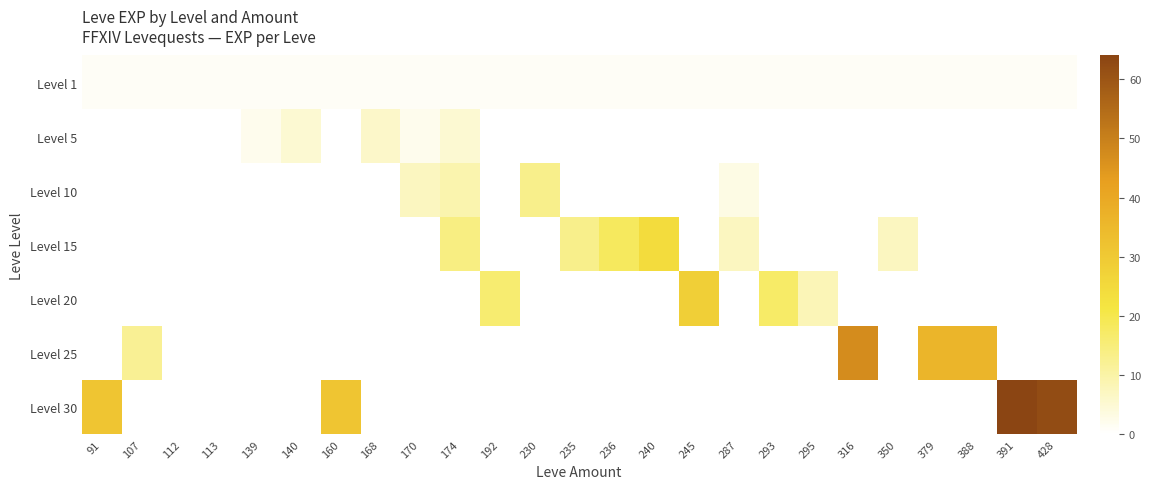

Reading left to right, transcribe all the data shown in this chart.

Level 1: 91=1	107=1	112=1	113=1	139=1	140=1	160=1	168=1	170=1	174=1	192=1	230=1	235=1	236=1	240=1	245=1	287=1	293=1	295=1	316=1	350=1	379=1	388=1	391=1	428=1
Level 5: 91=0	107=0	112=0	113=0	139=2	140=5	160=0	168=6	170=2	174=5	192=0	230=0	235=0	236=0	240=0	245=0	287=0	293=0	295=0	316=0	350=0	379=0	388=0	391=0	428=0
Level 10: 91=0	107=0	112=0	113=0	139=0	140=0	160=0	168=0	170=7	174=9	192=0	230=13	235=0	236=0	240=0	245=0	287=3	293=0	295=0	316=0	350=0	379=0	388=0	391=0	428=0
Level 15: 91=0	107=0	112=0	113=0	139=0	140=0	160=0	168=0	170=0	174=14	192=0	230=0	235=13	236=18	240=24	245=0	287=7	293=0	295=0	316=0	350=7	379=0	388=0	391=0	428=0
Level 20: 91=0	107=0	112=0	113=0	139=0	140=0	160=0	168=0	170=0	174=0	192=16	230=0	235=0	236=0	240=0	245=28	287=0	293=17	295=8	316=0	350=0	379=0	388=0	391=0	428=0
Level 25: 91=0	107=12	112=0	113=0	139=0	140=0	160=0	168=0	170=0	174=0	192=0	230=0	235=0	236=0	240=0	245=0	287=0	293=0	295=0	316=47	350=0	379=36	388=36	391=0	428=0
Level 30: 91=31	107=0	112=0	113=0	139=0	140=0	160=31	168=0	170=0	174=0	192=0	230=0	235=0	236=0	240=0	245=0	287=0	293=0	295=0	316=0	350=0	379=0	388=0	391=64	428=62